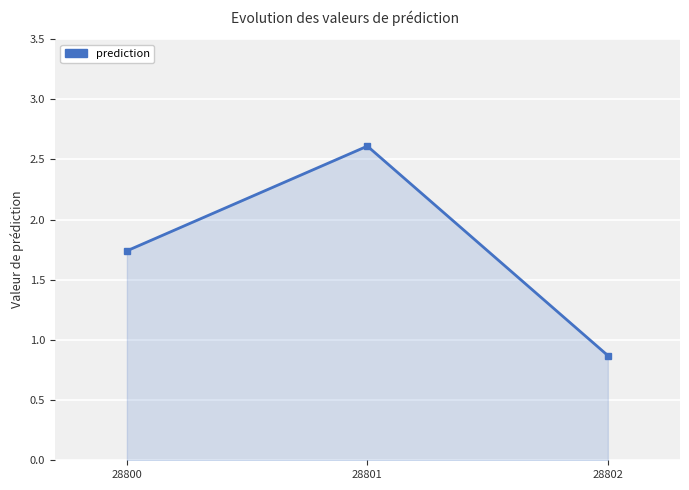

What is the sum of the values at 28802 and 28801?

3.5